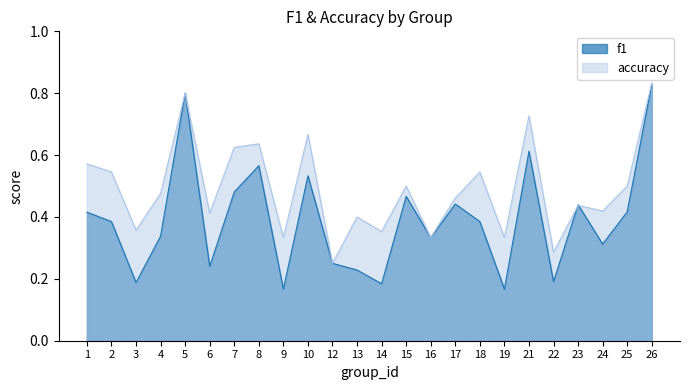

The accuracy series shows 0.1 at 22. True or false?

False